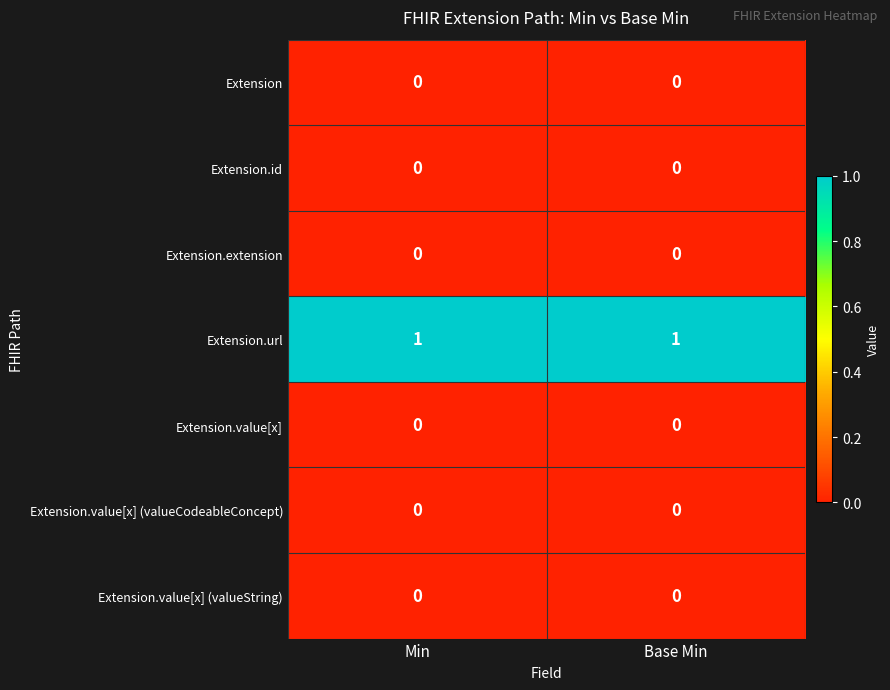

What is the maximum value shown in the chart?

1